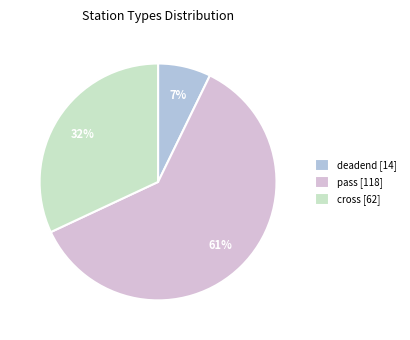

What is the smallest slice in the pie chart?

deadend